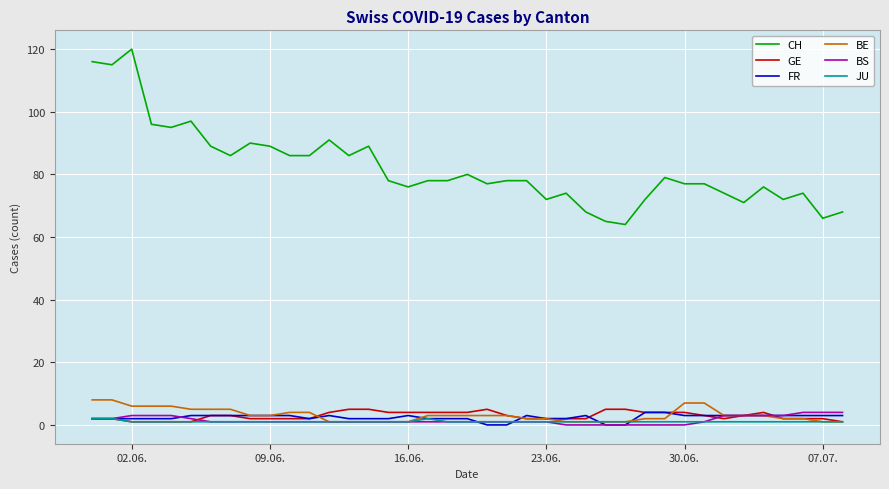

What is the maximum value for BE?

8